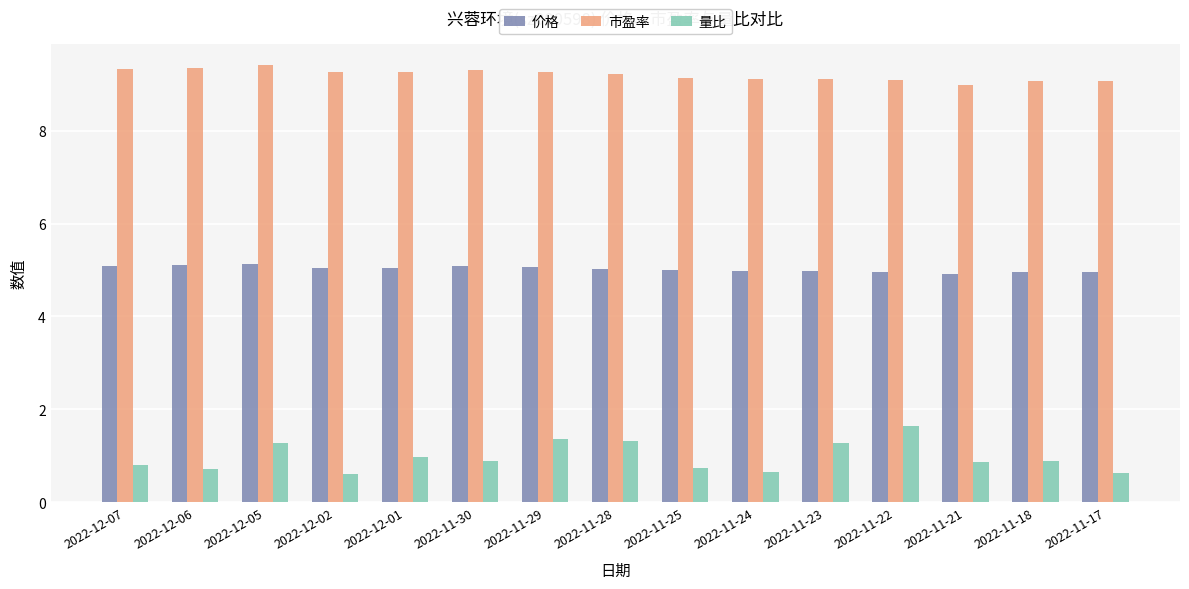

The 量比 series shows 1.2 at 2022-12-07. True or false?

False